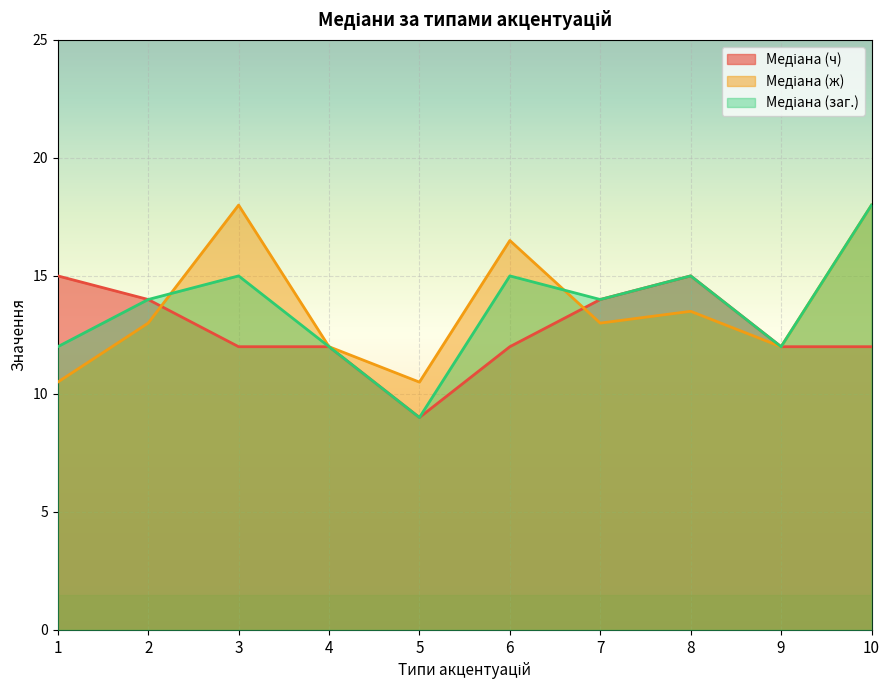

At how many categories does at least one series exceed 13?

7